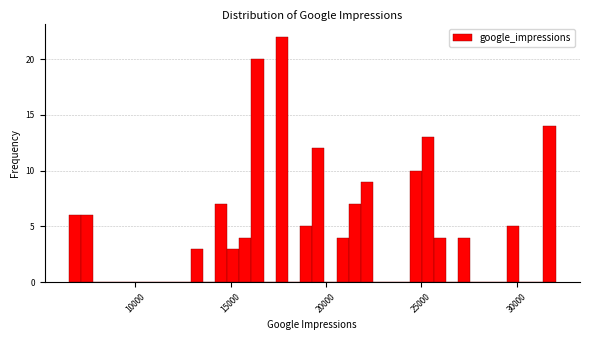

Read against the x-axis, roughly where is the centre of the tallest bar?

17500